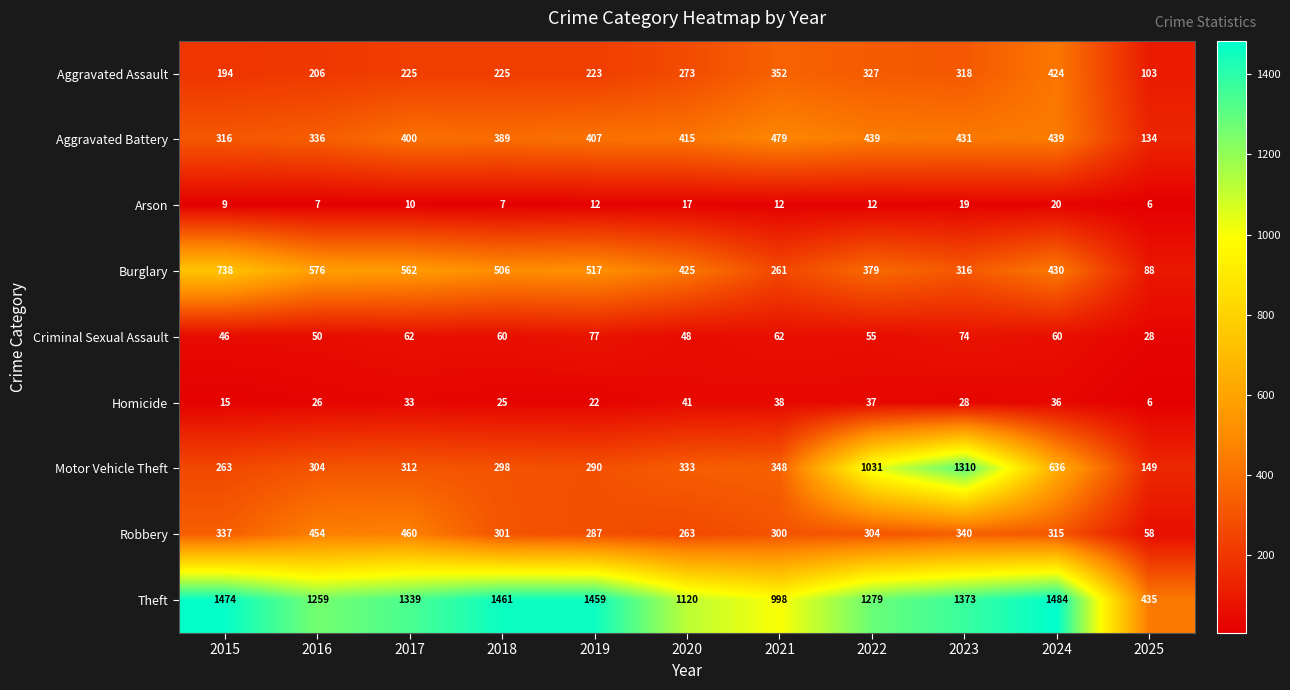

List the series in order of their peak value, lowest first.

Arson, Homicide, Criminal Sexual Assault, Aggravated Assault, Robbery, Aggravated Battery, Burglary, Motor Vehicle Theft, Theft